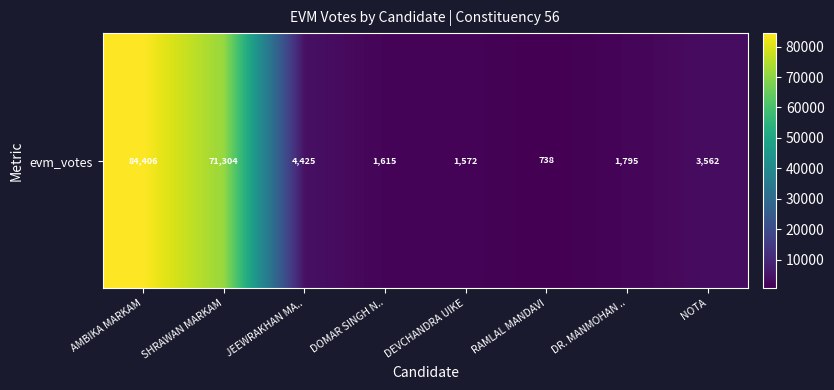

Reading right to left, extract all data points from this chart.

NOTA=3562	DR. MANMOHAN ..=1795	RAMLAL MANDAVI=738	DEVCHANDRA UIKE=1572	DOMAR SINGH N..=1615	JEEWRAKHAN MA..=4425	SHRAWAN MARKAM=71304	AMBIKA MARKAM=84406